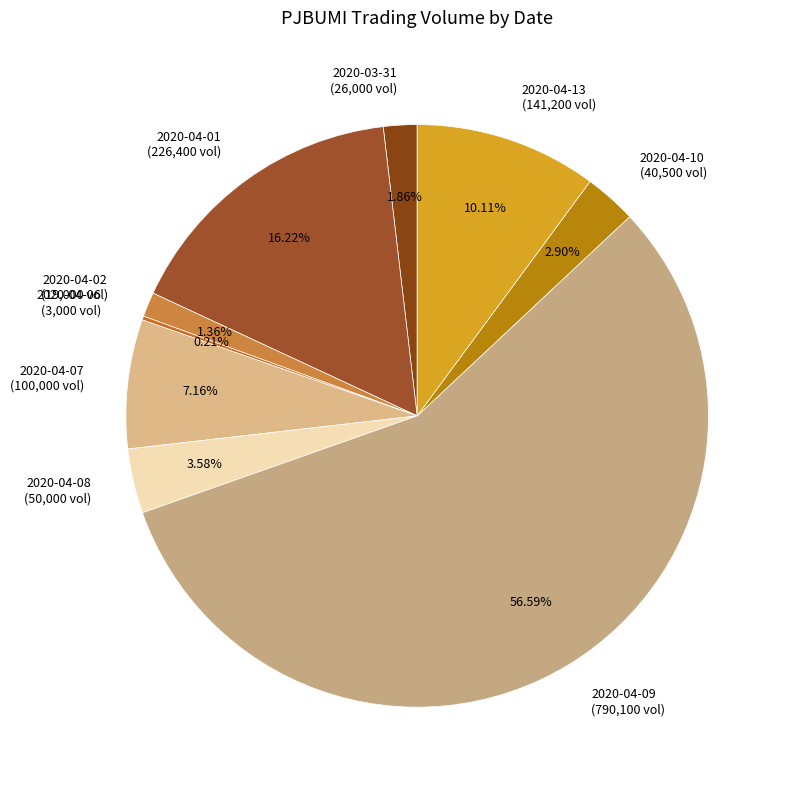

Approximately how many times larger is the value at 2020-04-07 (100,000 vol) compared to 2020-04-02 (19,000 vol)?

5.3